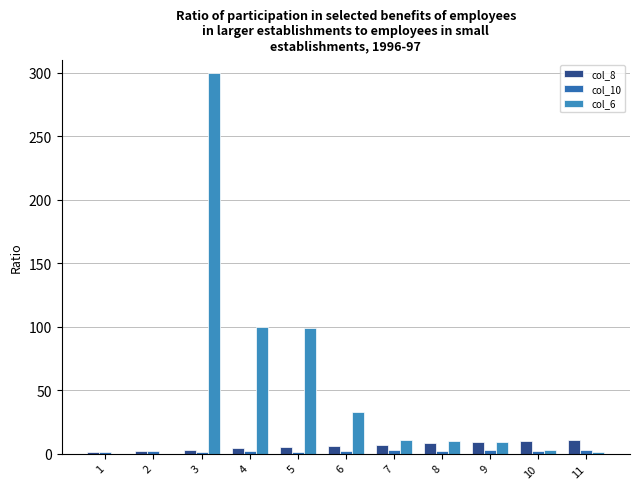

Reading right to left, extract all data points from this chart.

col_8: 11	10	9	8	7	6	5	4	3	2	1
col_10: 3	2	3	2	3	2	1	2	1	2	1
col_6: 1	3	9	10	11	33	99	100	300	0	0